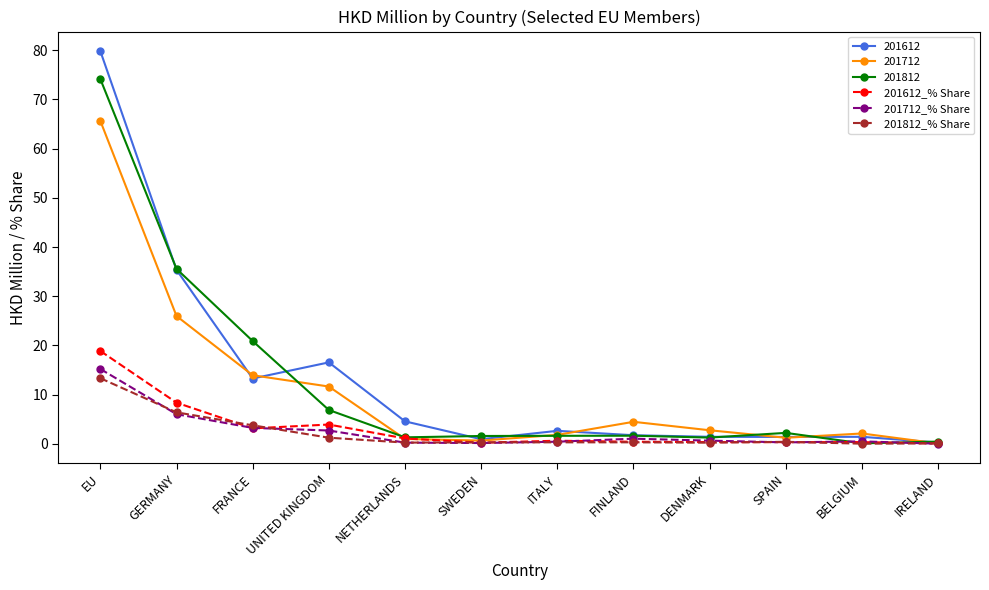

How many categories are shown in the chart?

12